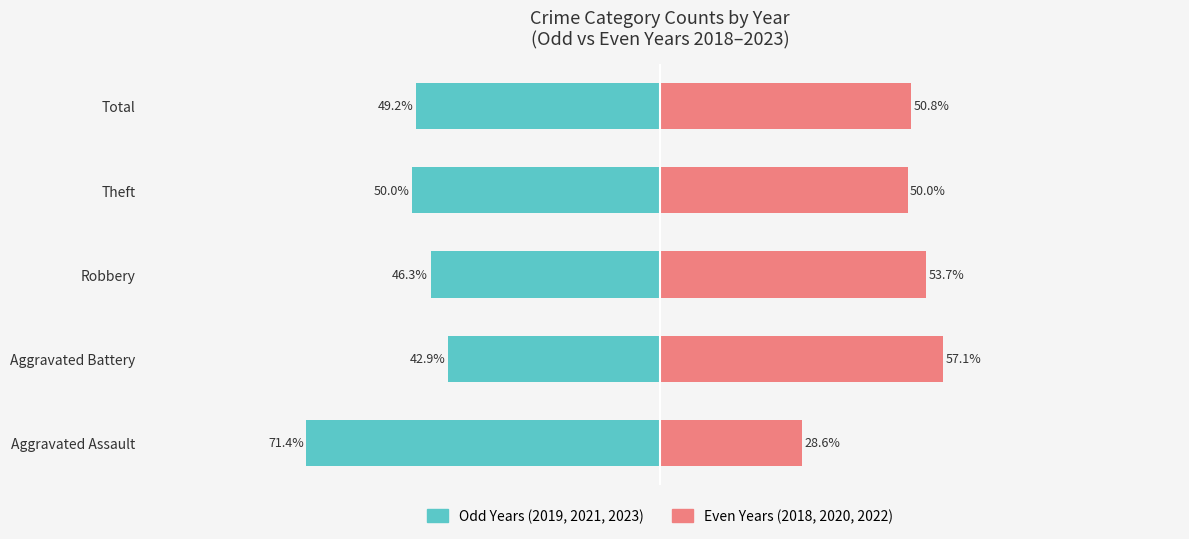

What is the minimum value shown in the chart?

-71.4